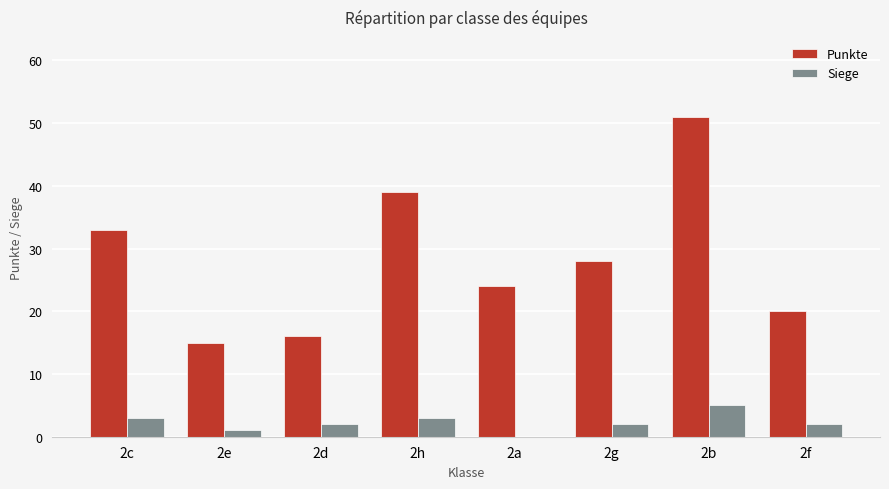

At which category is the sum across all series the highest?

2b